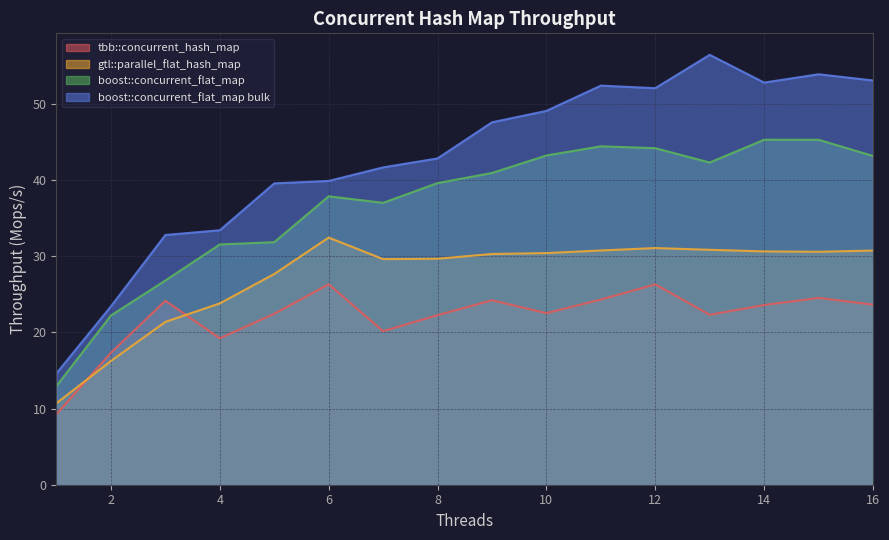

The value of boost::concurrent_flat_map bulk at 14 is 33.8. True or false?

False